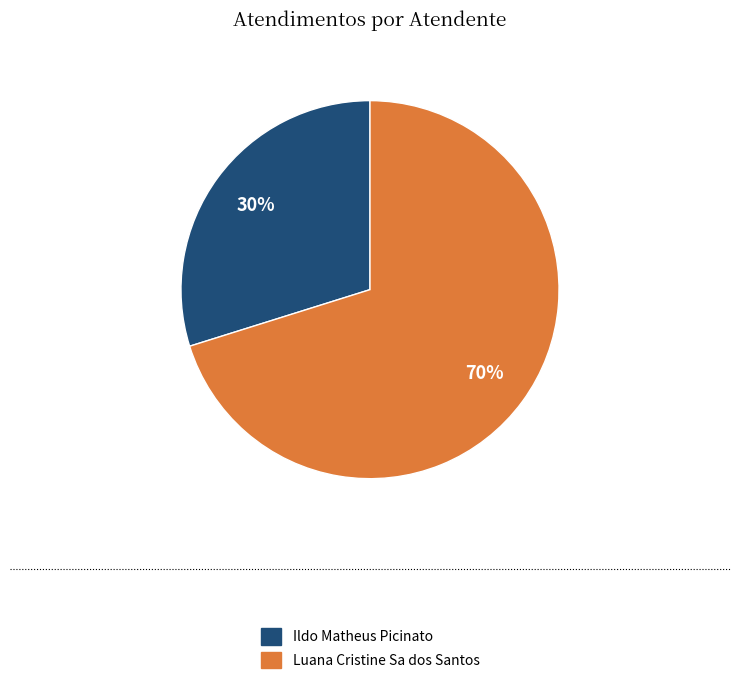

Rank the categories by value from lowest to highest.

Ildo Matheus Picinato, Luana Cristine Sa dos Santos